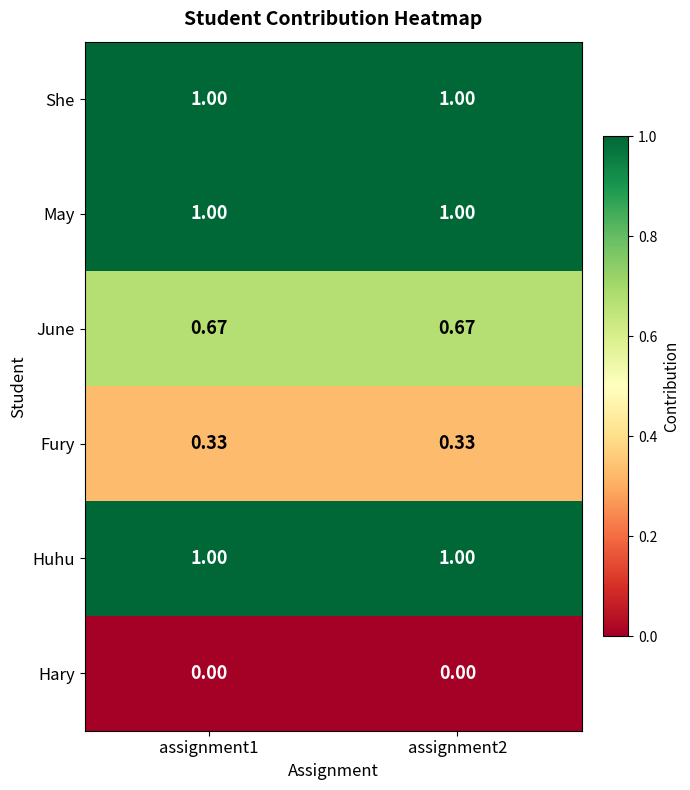

Is the value of Huhu at assignment1 greater than the value of Fury at assignment2?

Yes